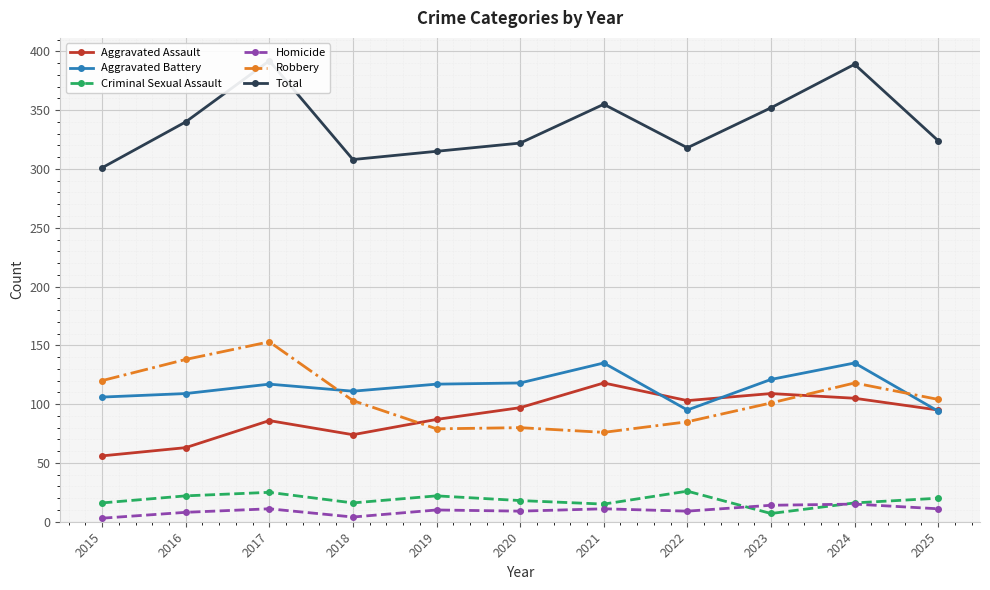

What is the difference between the Criminal Sexual Assault values at 2019 and 2017?

3